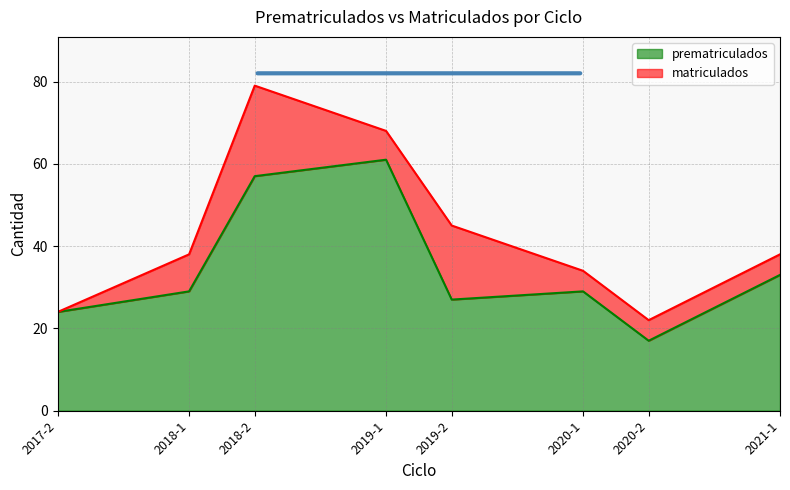

Does the chart display data point markers on the line(s)?

No